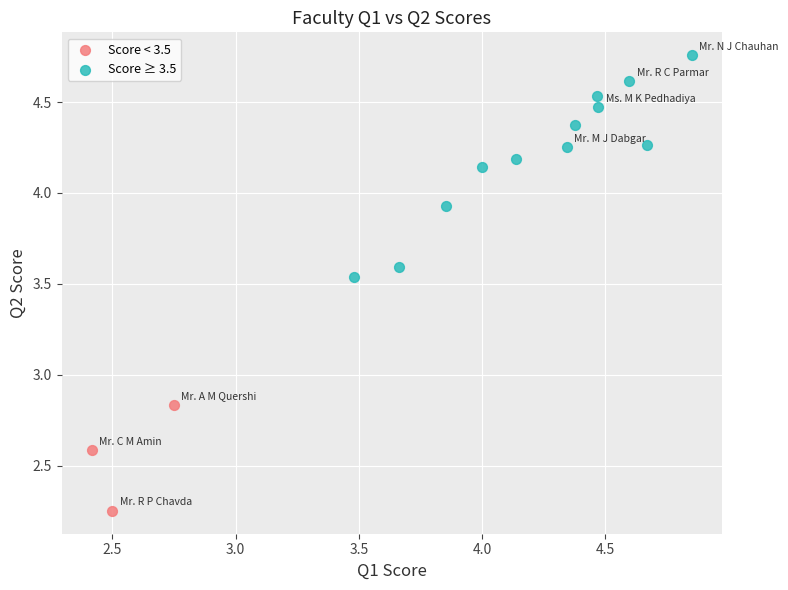

Which series reaches the minimum Y coordinate?

Score < 3.5